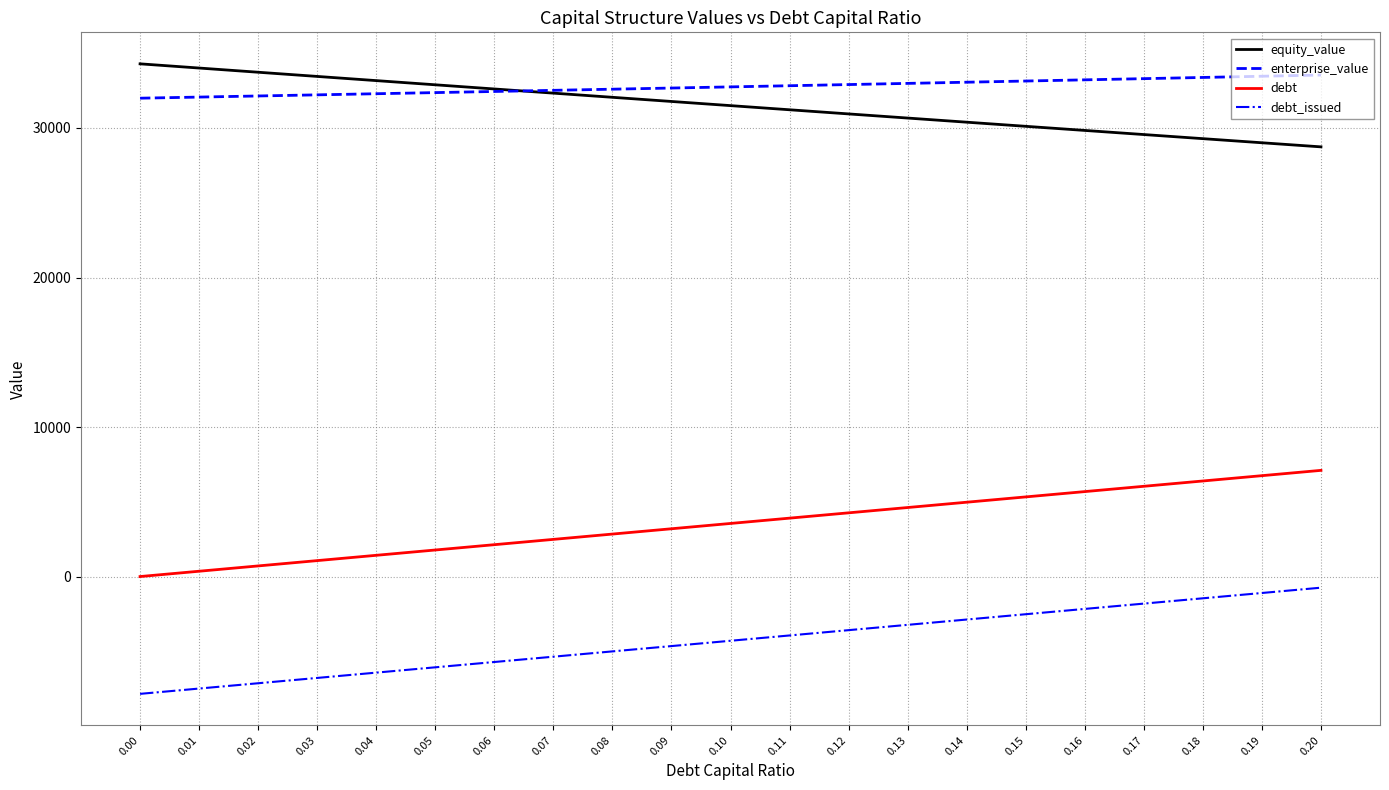

What is the spread (max minus min) of values at 0.18?

34835.4